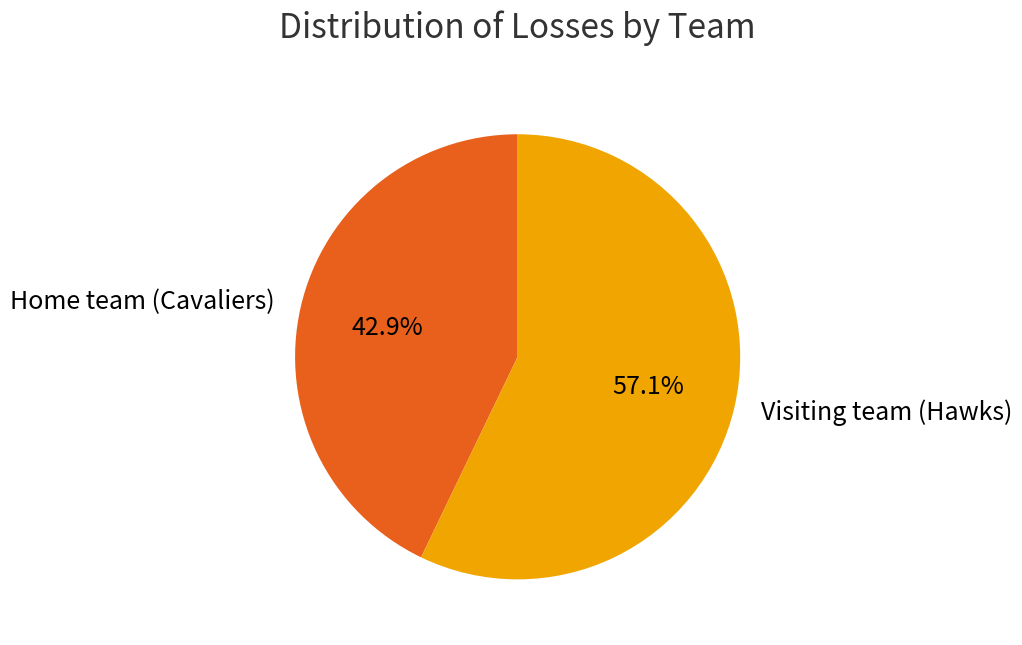

What is the smallest slice in the pie chart?

Home team (Cavaliers)